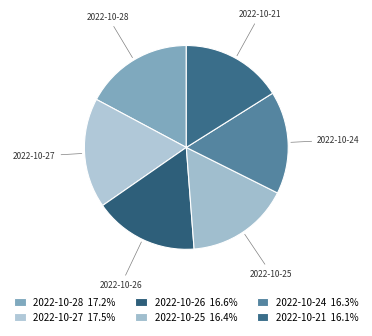

True or false: 2022-10-28 accounts for 17% of the total.

True